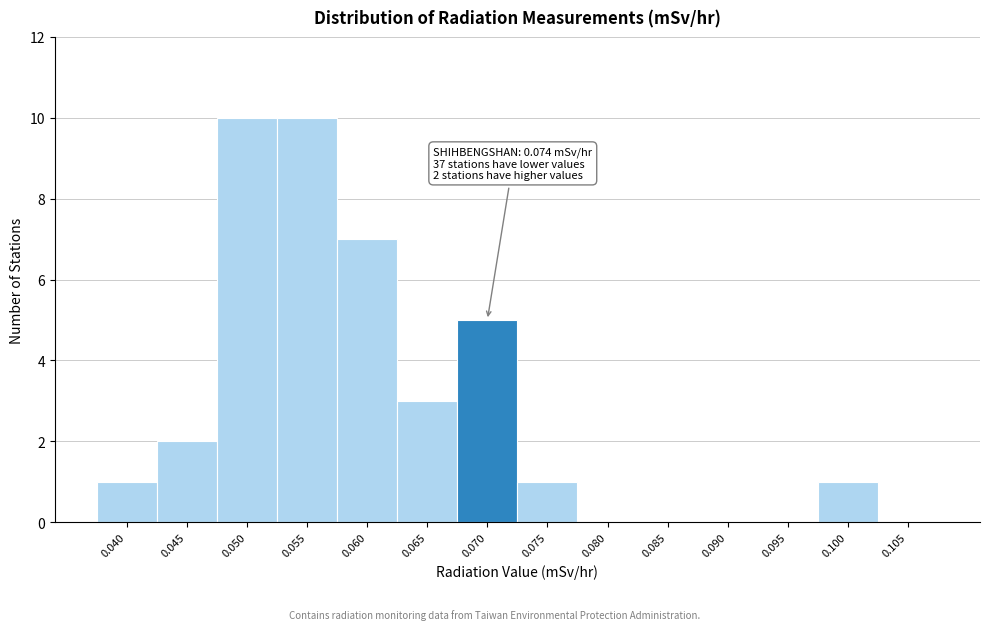

Reading left to right, list all the values displayed in this chart.

0.040=1	0.045=2	0.050=10	0.055=10	0.060=7	0.065=3	0.070=5	0.075=1	0.080=0	0.085=0	0.090=0	0.095=0	0.100=1	0.105=0